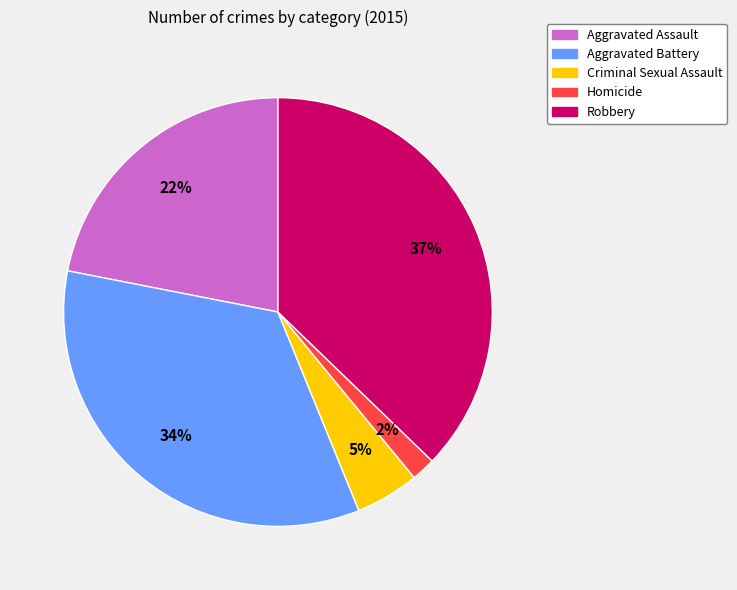

Rank the categories by value from lowest to highest.

Homicide, Criminal Sexual Assault, Aggravated Assault, Aggravated Battery, Robbery